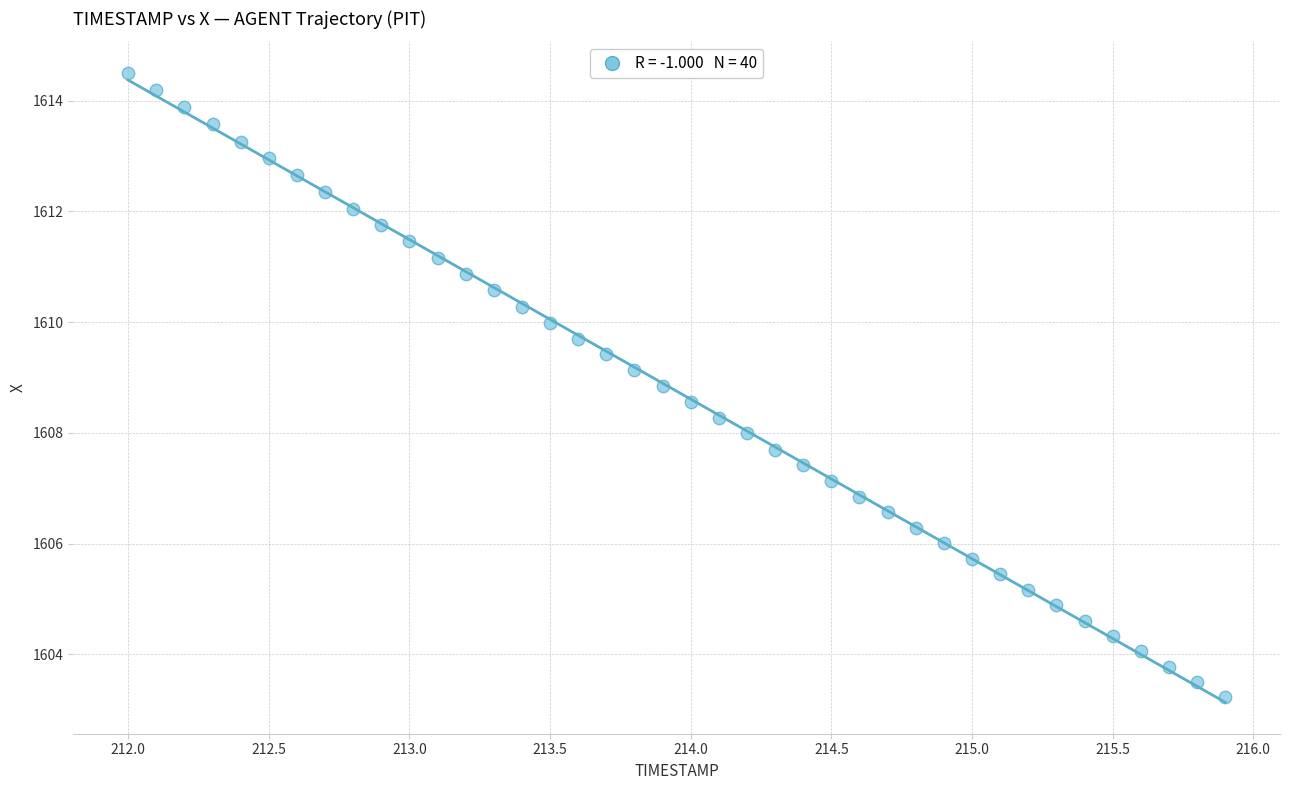

What is the range of X values (max minus min)?

3.9